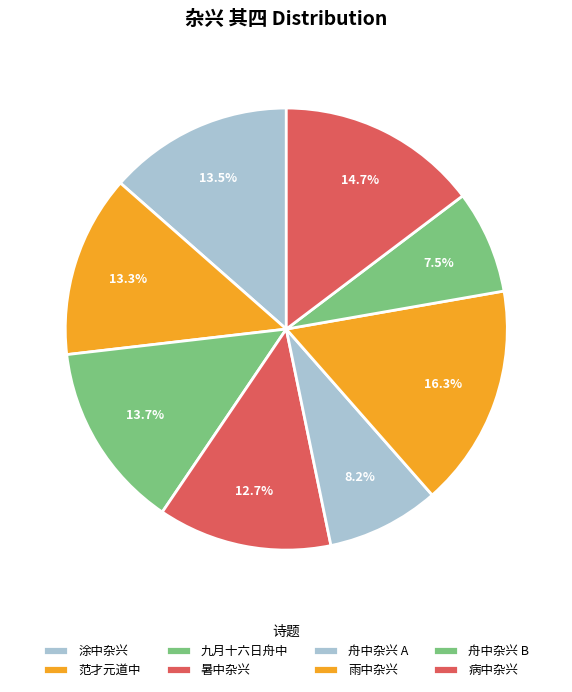

How many segments does this pie chart have?

8